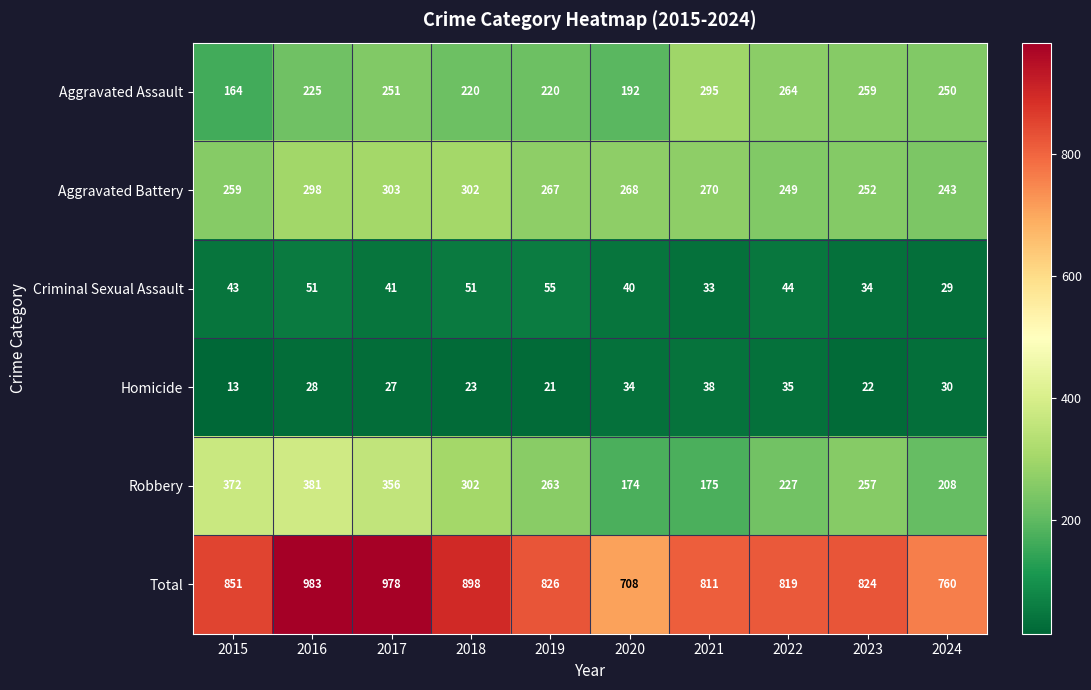

Is the value of Homicide at 2016 greater than the value of Criminal Sexual Assault at 2017?

No